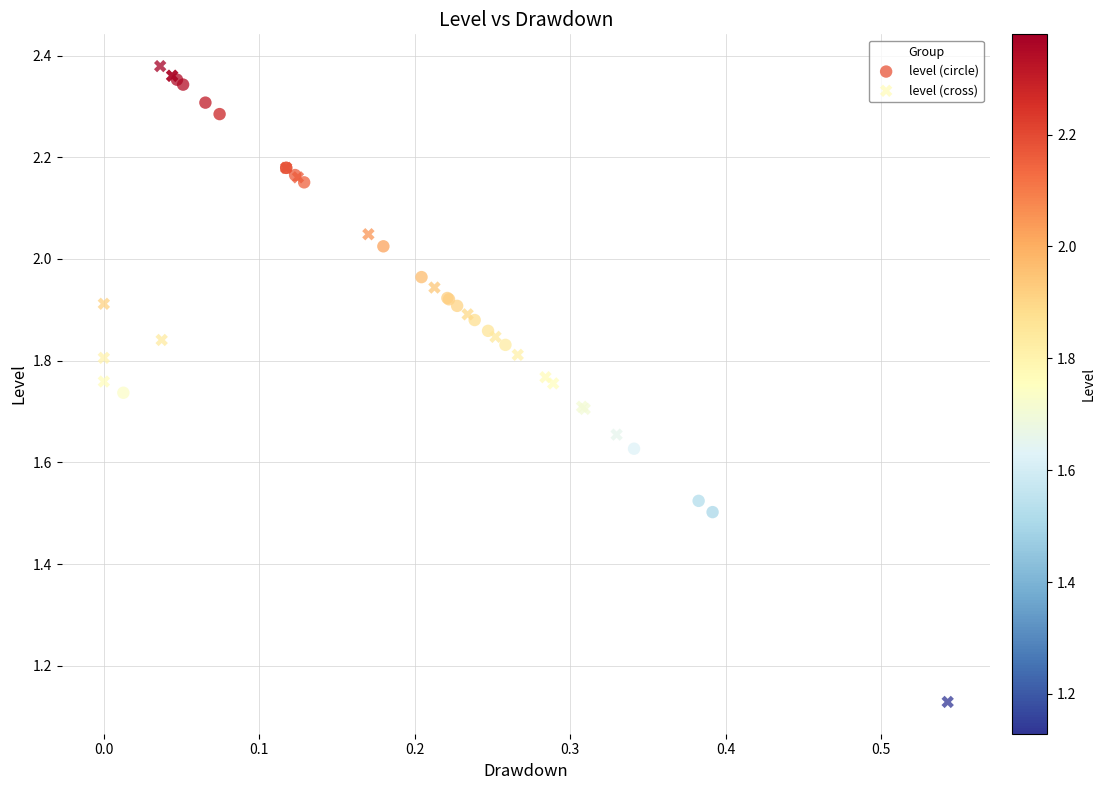

Which series contains the highest Y value?

level (cross)